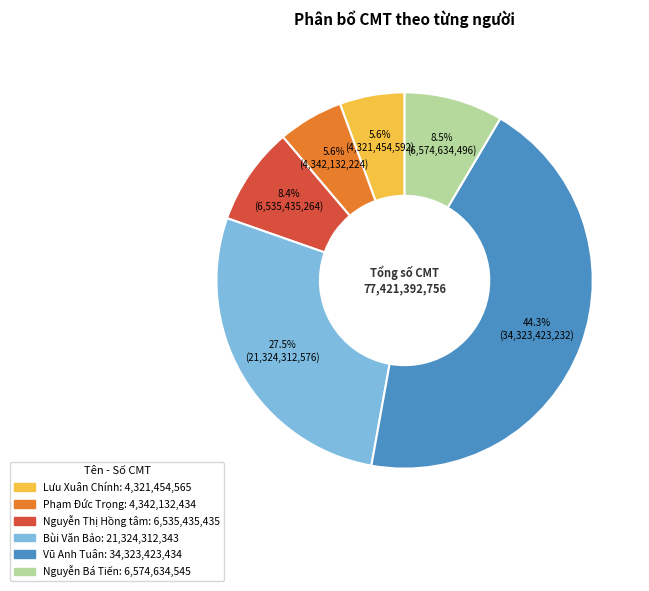

Is there a majority slice in this chart?

No